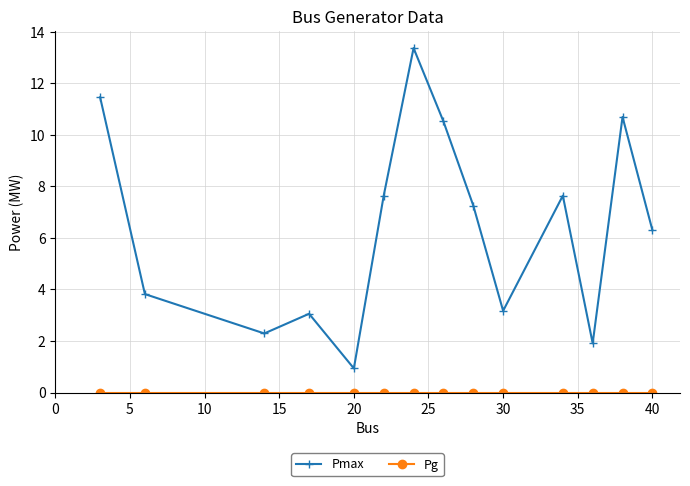

What is the maximum value shown in the chart?

13.4